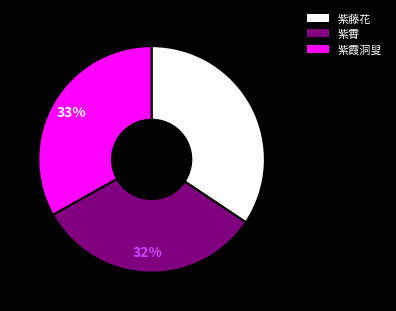

Do 紫霞洞叟 and 紫霄 together represent more than half of the pie?

Yes